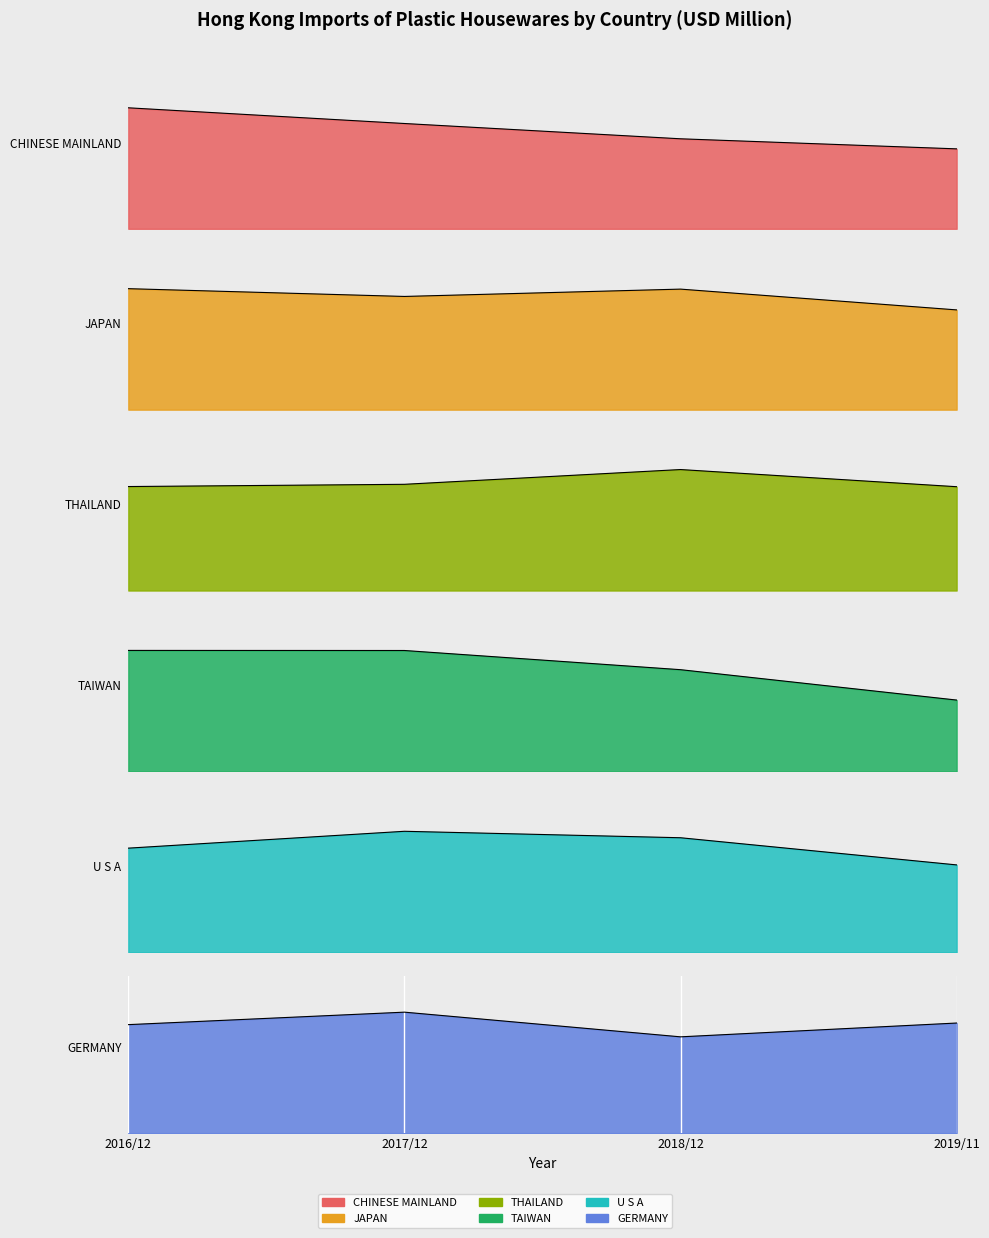

Reading left to right, list all the values displayed in this chart.

CHINESE MAINLAND: 268.4	233.5	199.6	177.3
JAPAN: 21.4	20.0	21.3	17.6
THAILAND: 9.6	9.8	11.2	9.6
TAIWAN: 10.4	10.4	8.7	6.1
U S A: 7.2	8.4	8.0	6.1
GERMANY: 5.2	5.8	4.6	5.3